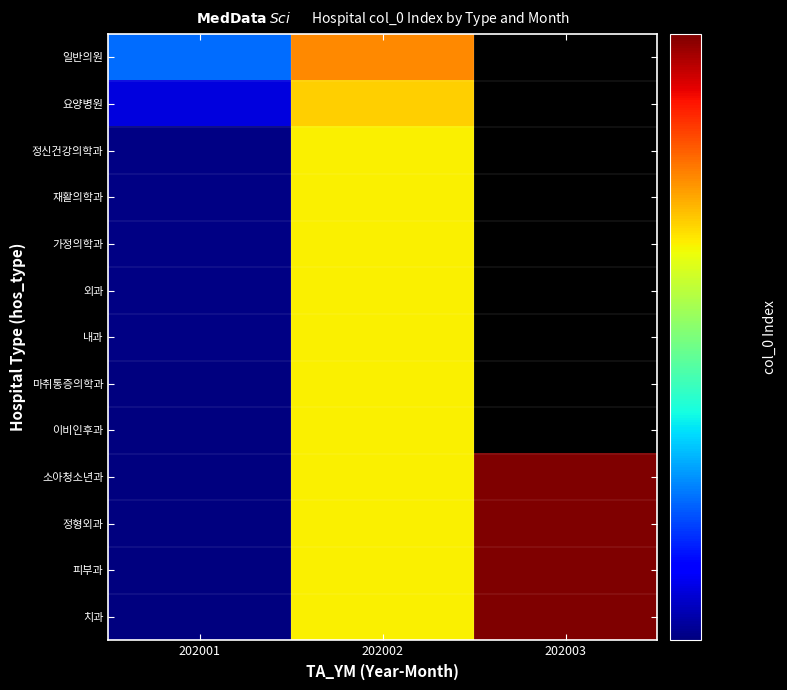

List the series in order of their overall mean, lowest first.

치과, 피부과, 정형외과, 소아청소년과, 이비인후과, 마취통증의학과, 내과, 외과, 가정의학과, 재활의학과, 정신건강의학과, 요양병원, 일반의원